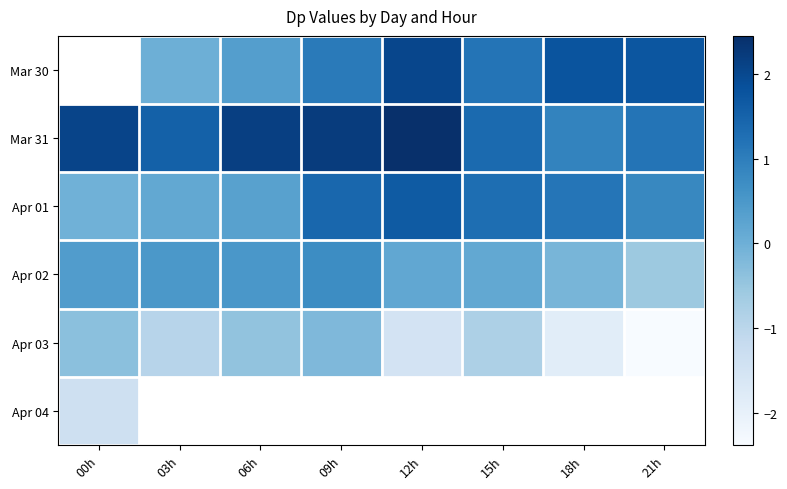

What is the average value of the Apr 01 series?

0.8